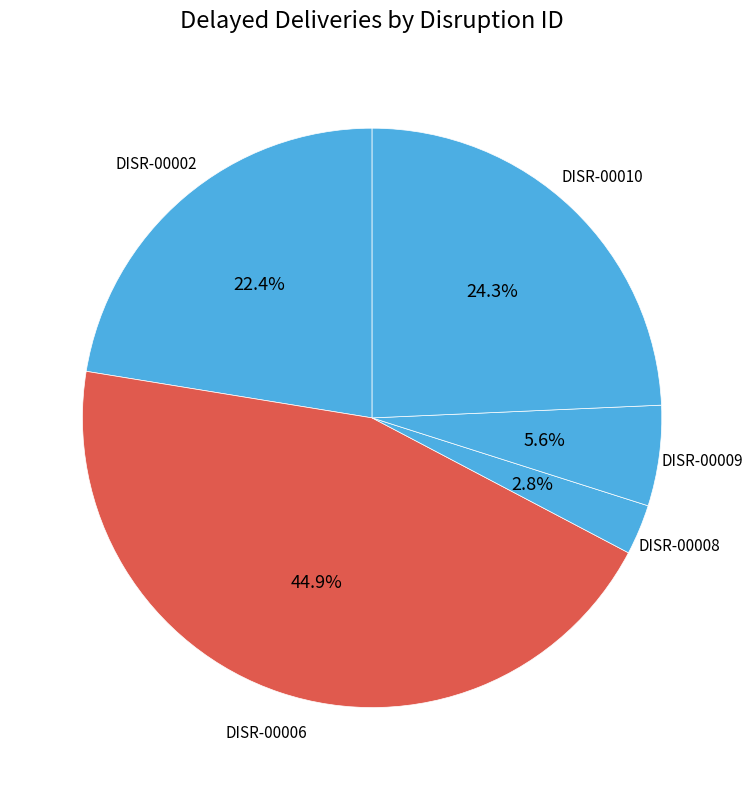

What is the smallest slice in the pie chart?

DISR-00008